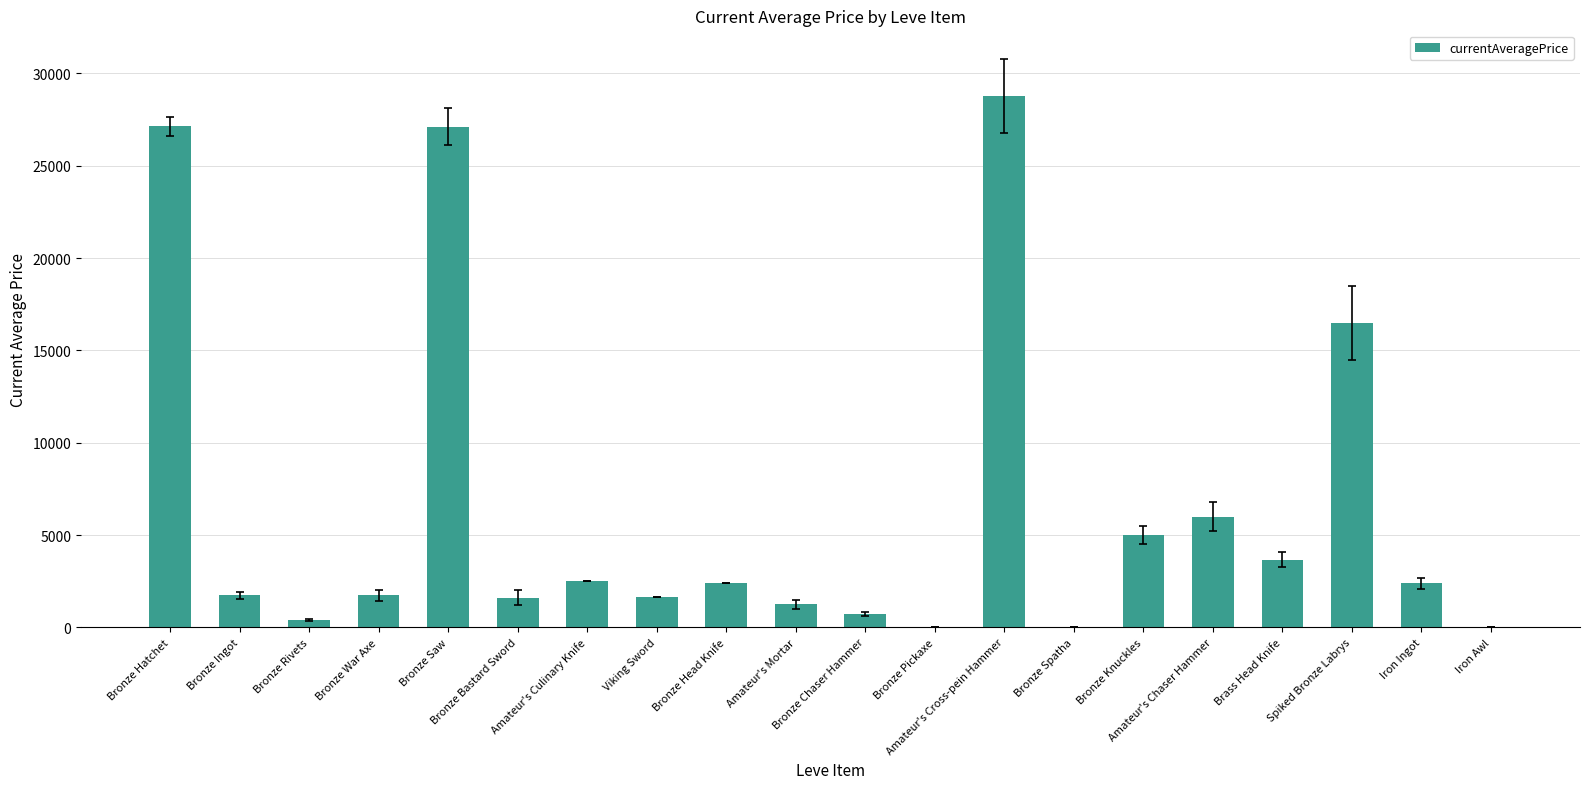

Which label corresponds to the smallest value in the chart?

Bronze Pickaxe